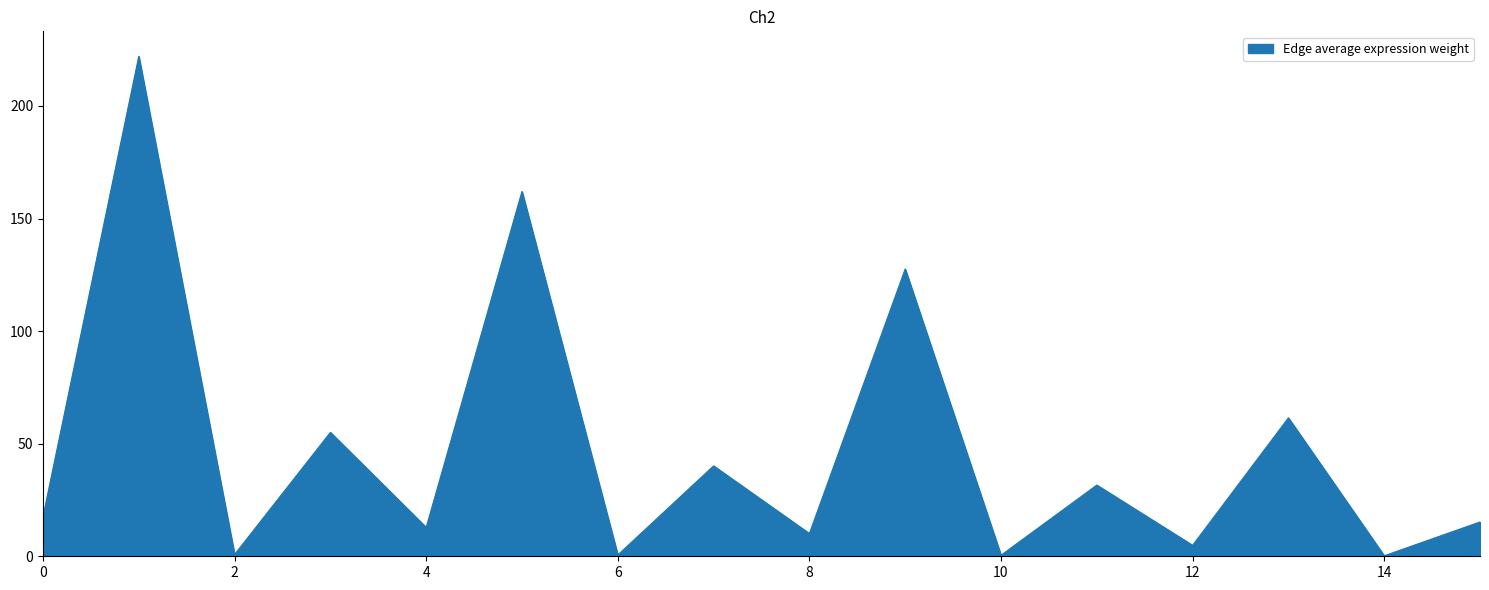

What is the greatest value displayed?

222.0